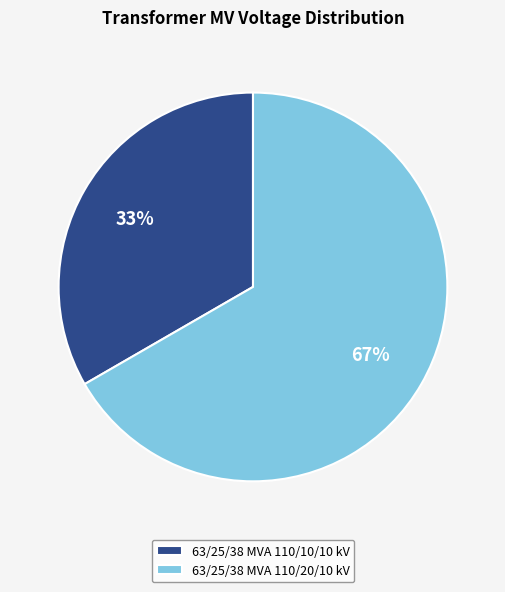

What is the ratio of the value at 63/25/38 MVA 110/20/10 kV to the value at 63/25/38 MVA 110/10/10 kV?

2.0